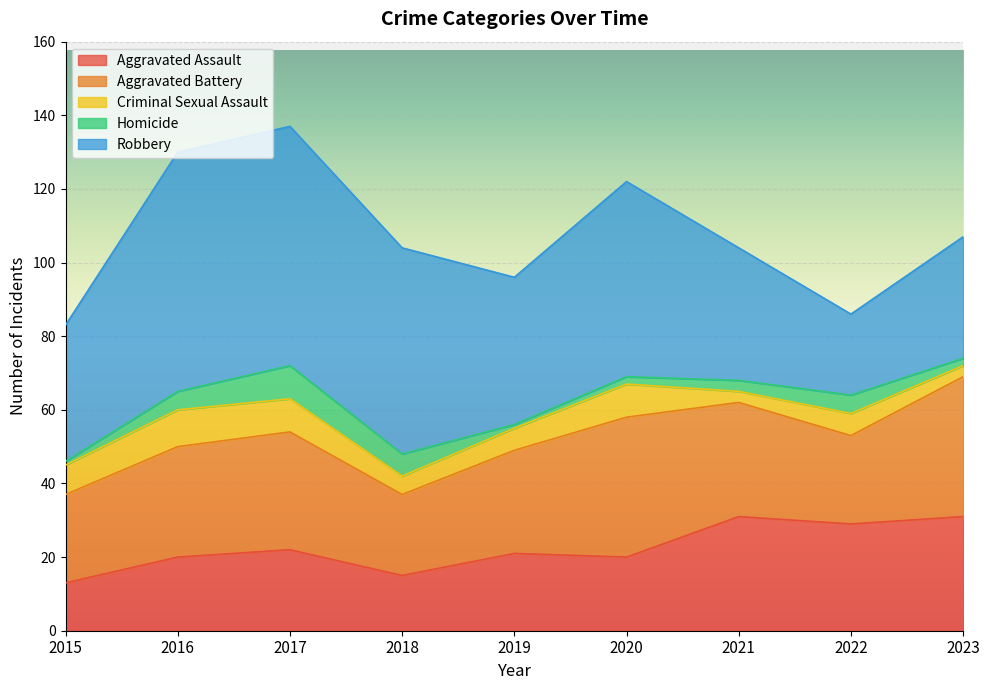

What is the sum of all Homicide values?

34